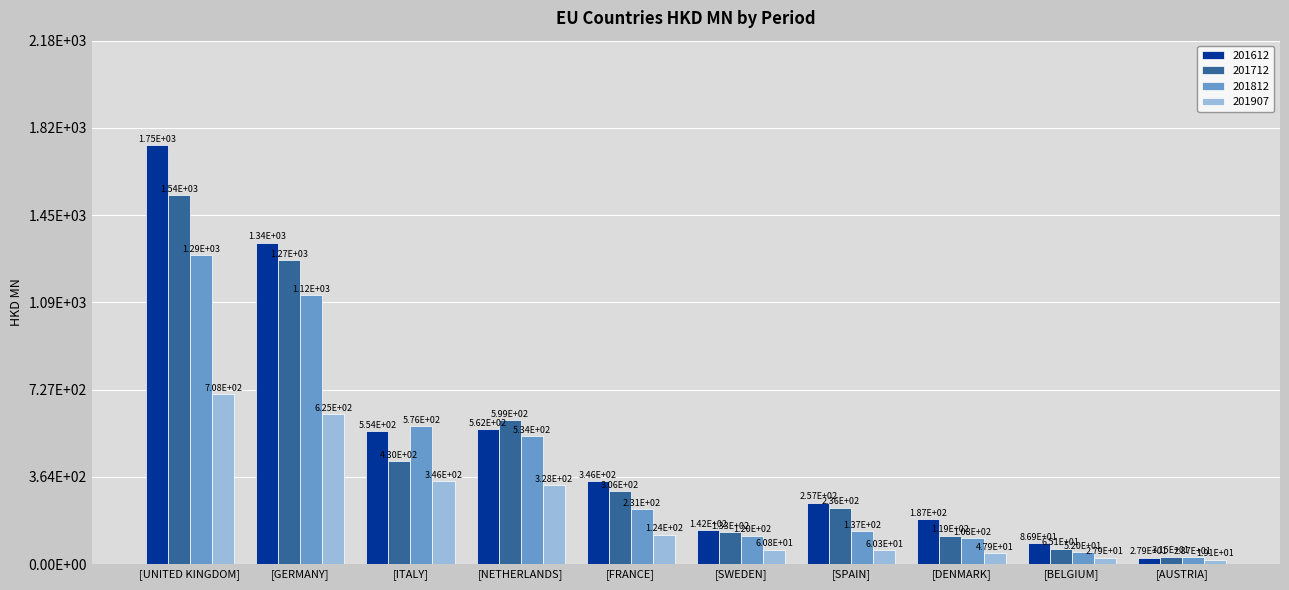

What is the minimum value for 201907?

19.1